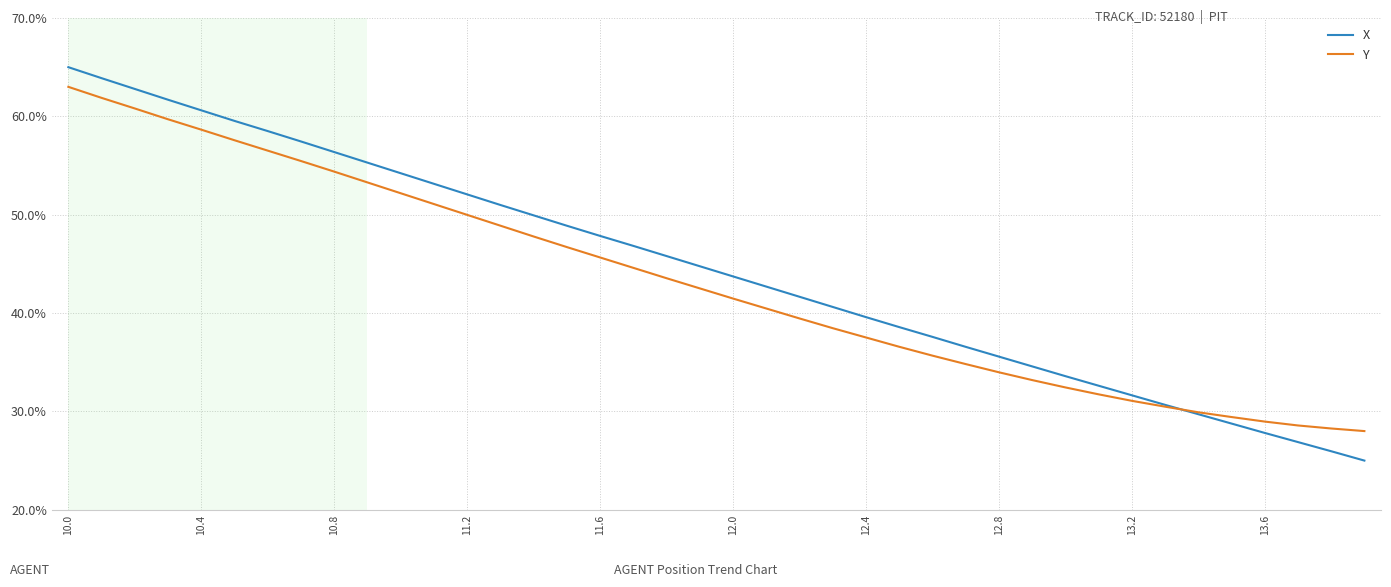

Which series has the widest spread of values?

X